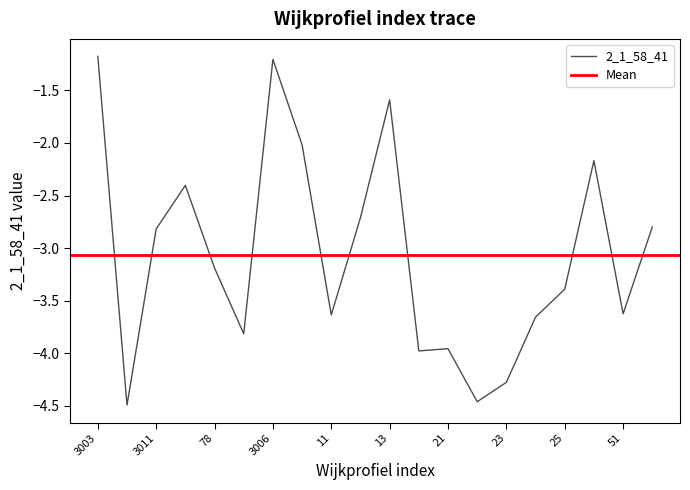

Reading right to left, extract all data points from this chart.

-2.8	-3.6	-2.2	-3.4	-3.7	-4.3	-4.5	-4.0	-4.0	-1.6	-2.7	-3.6	-2.0	-1.2	-3.8	-3.2	-2.4	-2.8	-4.5	-1.2